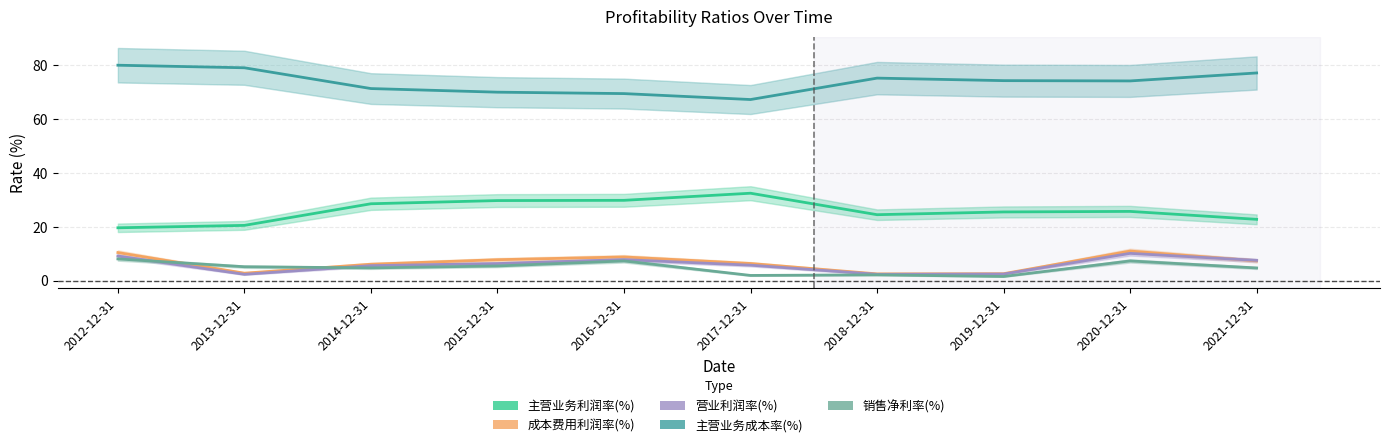

How many interior local peaks does the 成本费用利润率(%) series have?

2